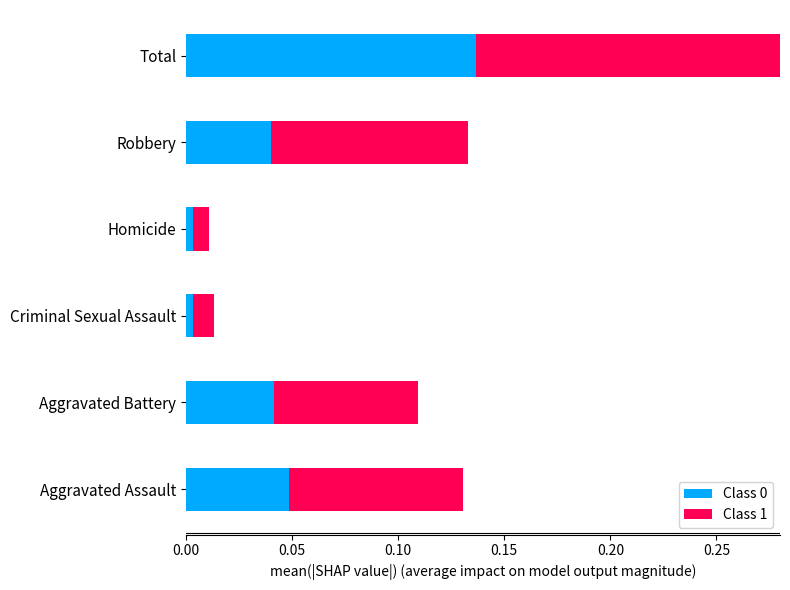

What is the difference between the Class 1 values at 0.10 and 0.00?

0.1